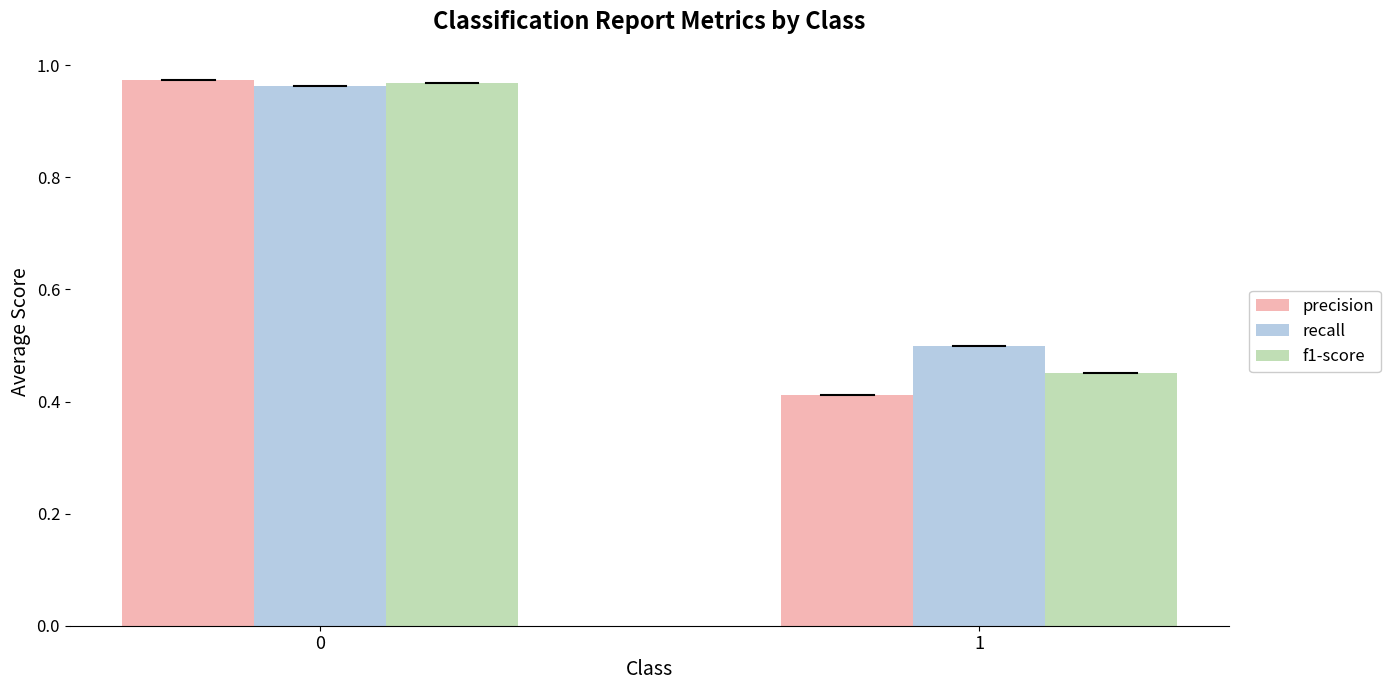

At how many categories does at least one series exceed 0?

2